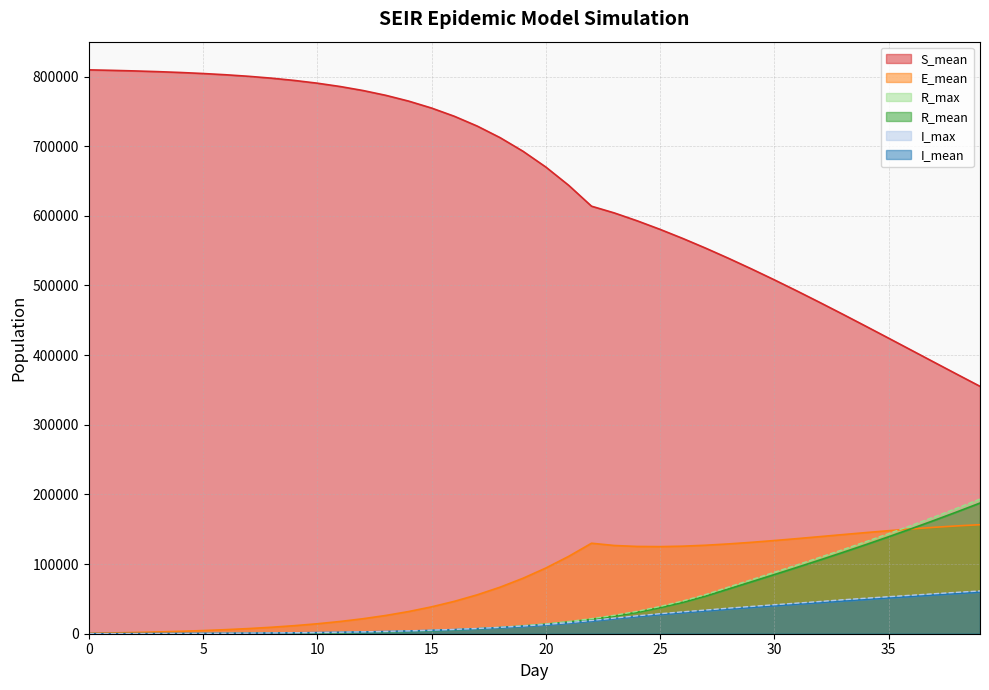

Where does the E_mean series first go above 94292?

20